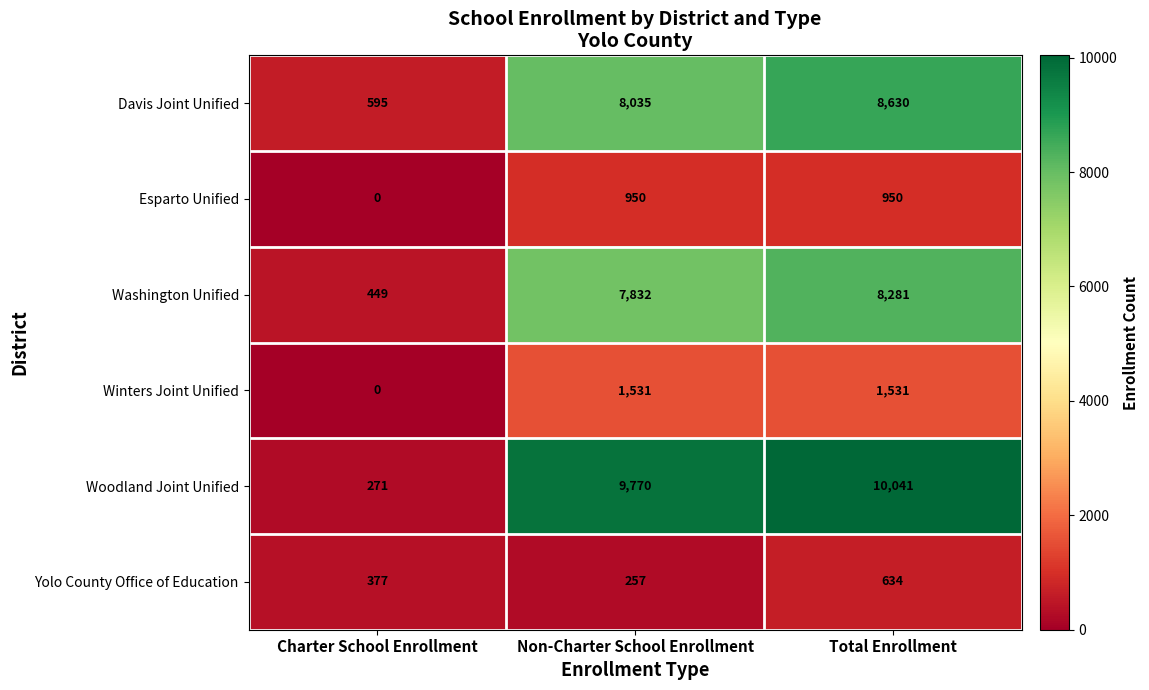

What is the difference between the maximum and minimum values in the Davis Joint Unified series?

8035